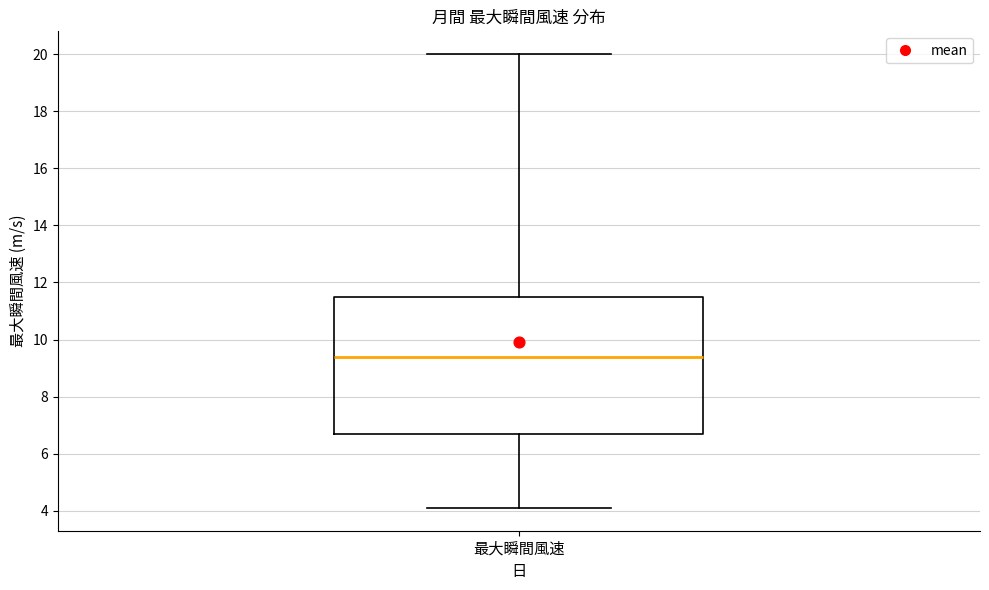

Where does the upper whisker of the box for 最大瞬間風速 end on the y-axis? The values are not printed on the chart, so give them approximately, as read against the axis.

20.0